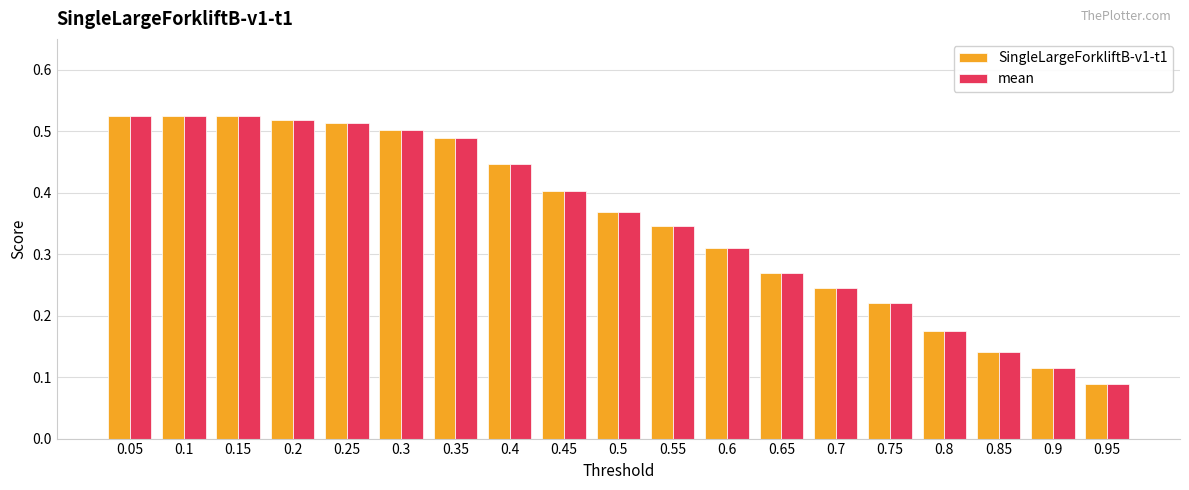

What is the label of the 17th bar from the left?

0.85